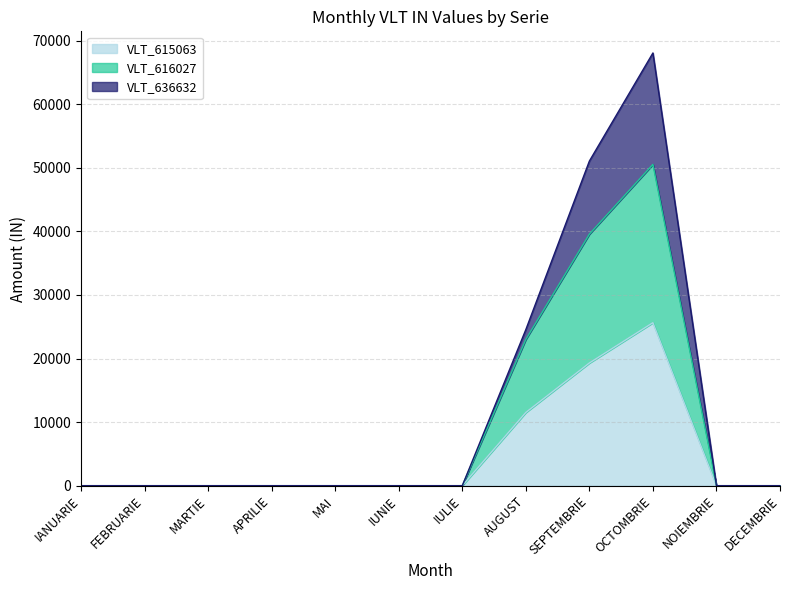

True or false: VLT_616027 and VLT_615063 intersect in this chart.

False